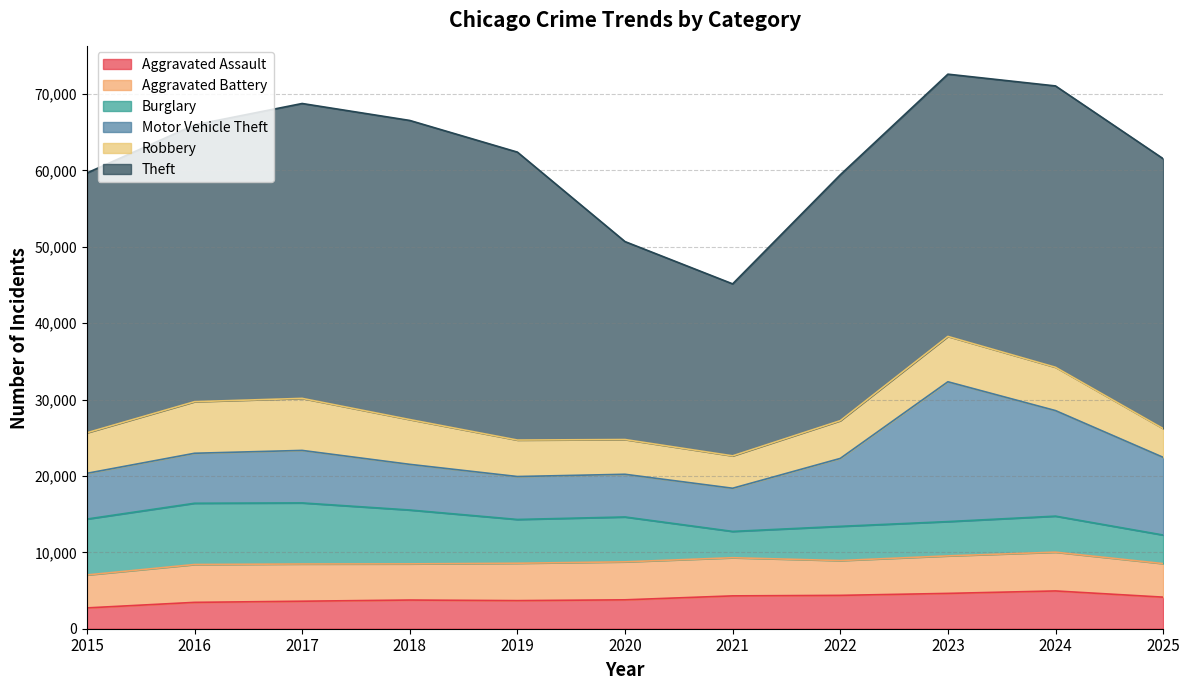

What is the total value across all series at 2022?

59427